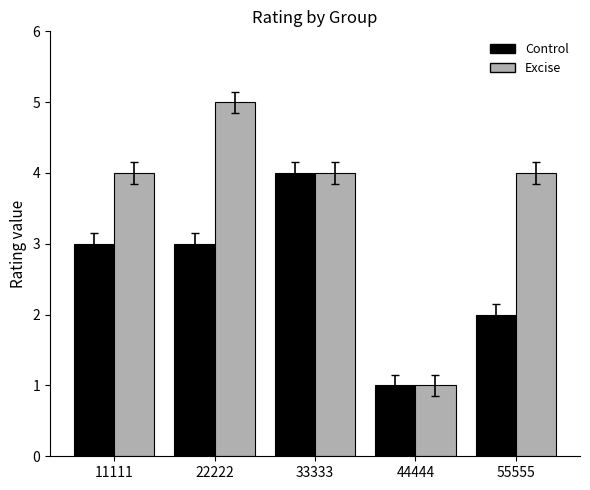

What is the maximum value for Excise?

5